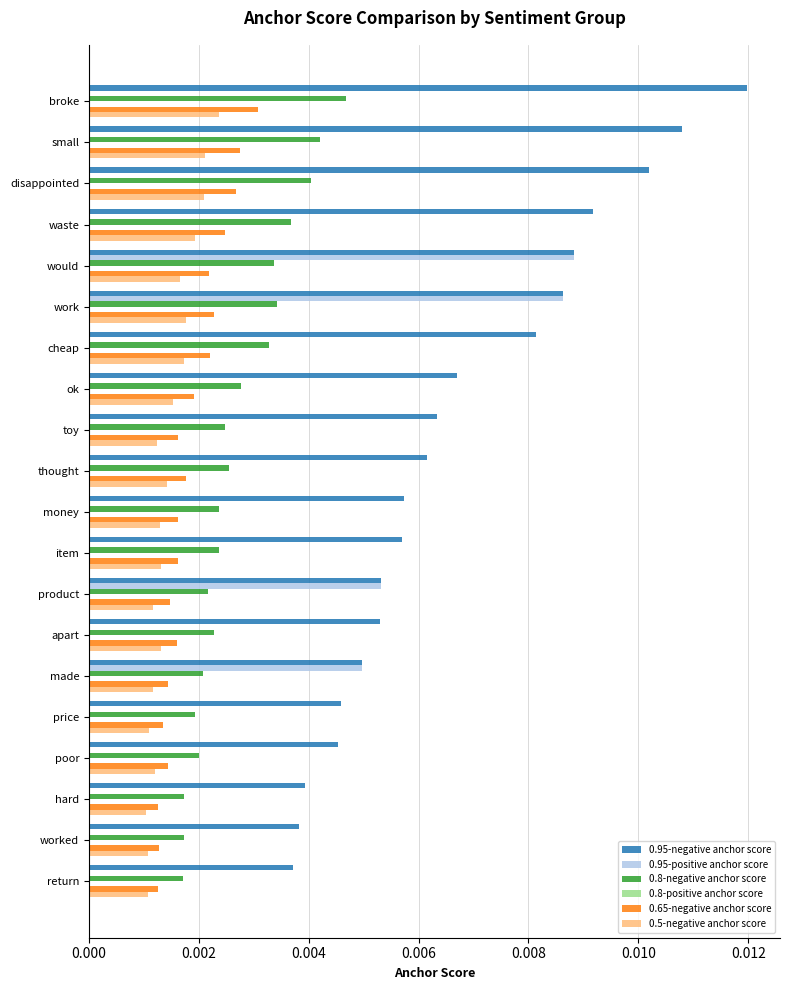

Which series has the largest total across all categories?

0.95-negative anchor score